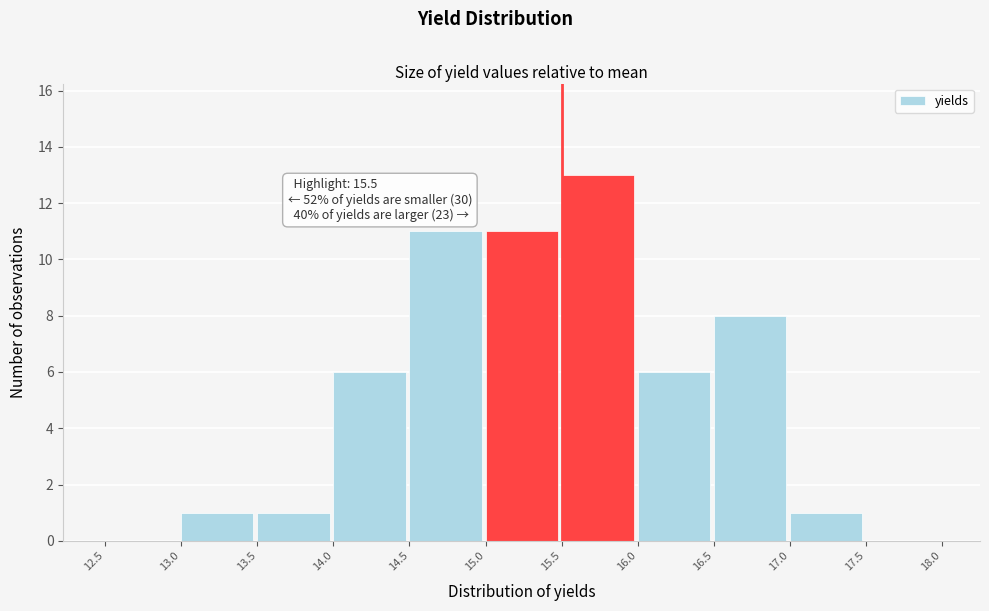

Over which range of the x-axis is the bar tallest?

15.5 to 16.0